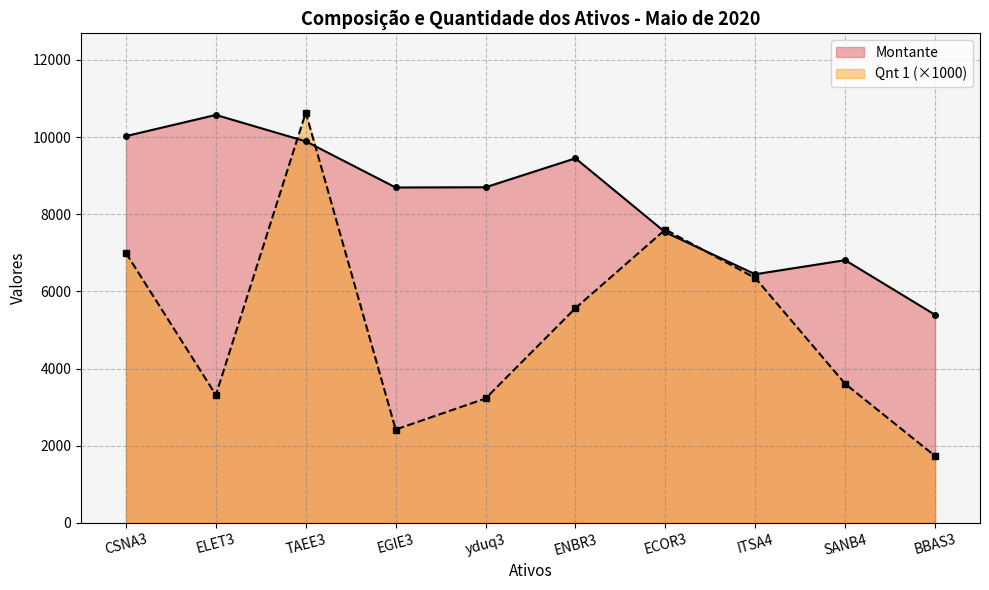

What is the label of the 9th point from the right?

ELET3